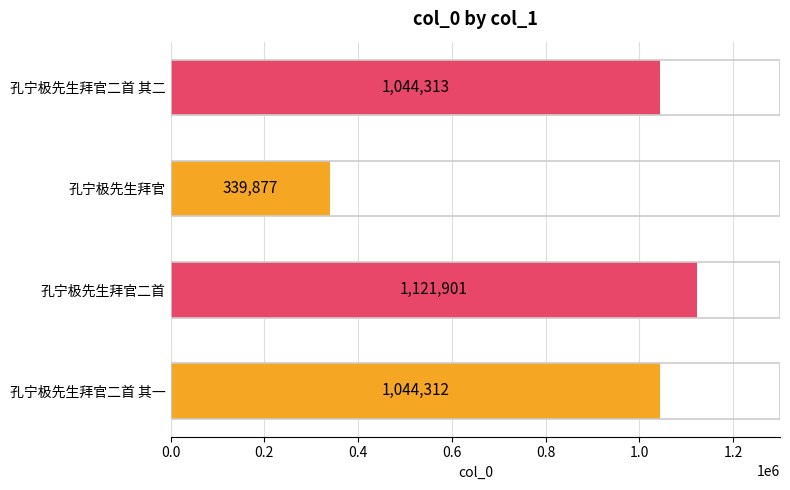

How many bars are there in total?

4